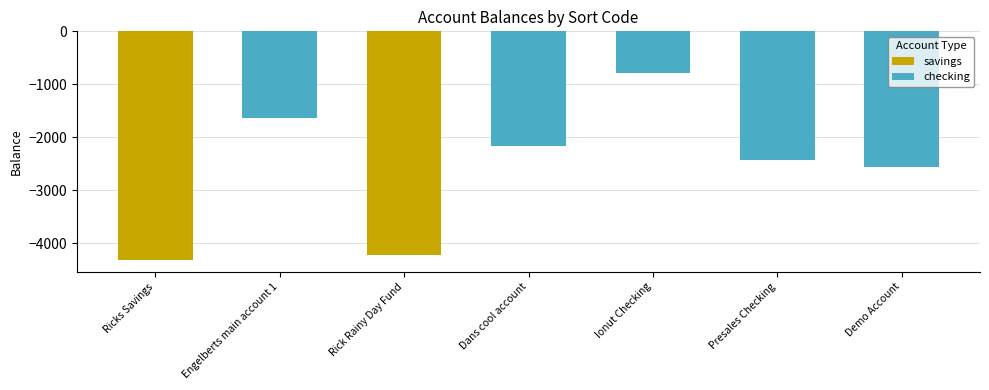

What is the maximum value for savings?

-4217.5